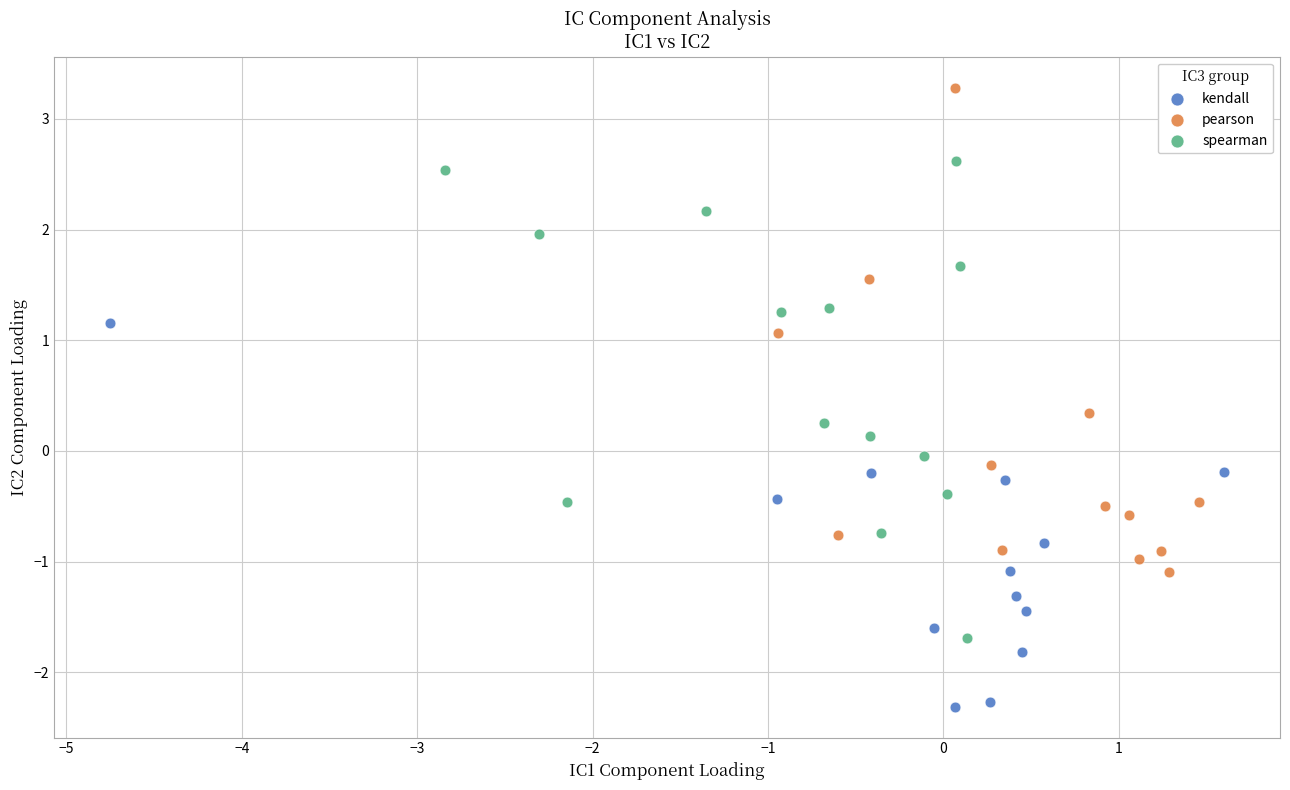

Which series has the largest Y range (max minus min)?

pearson